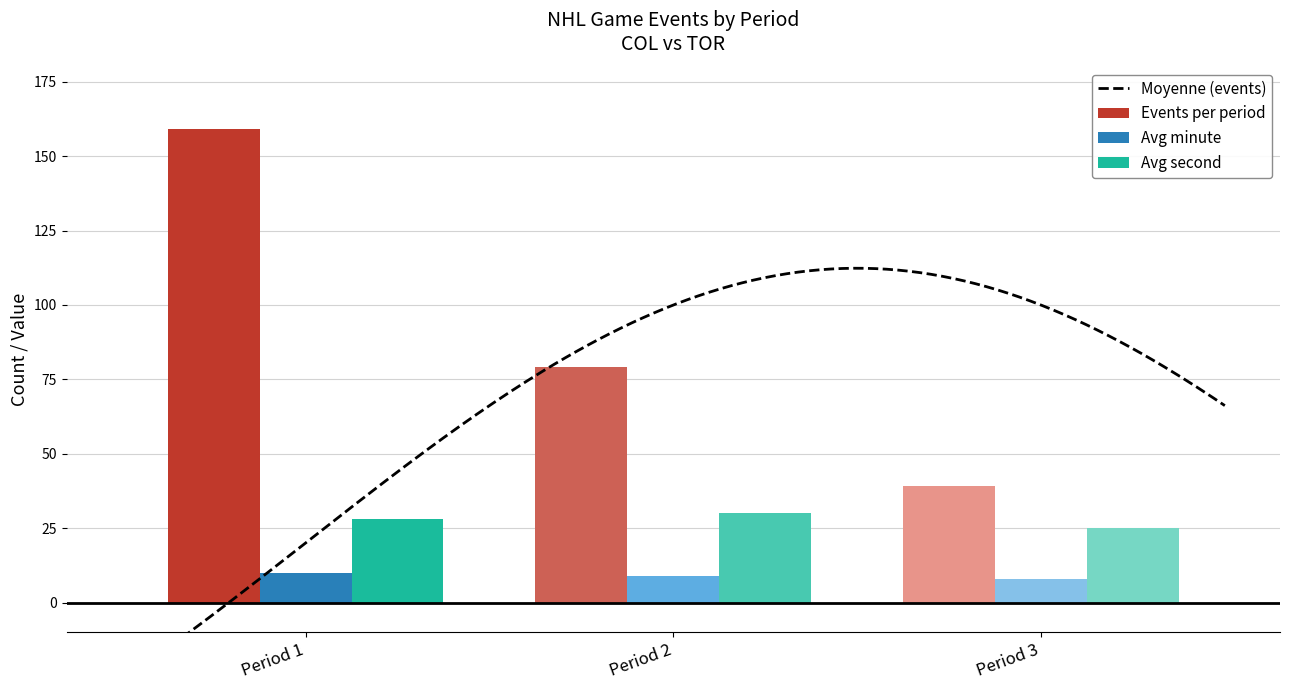

What is the minimum value for Avg second?

25